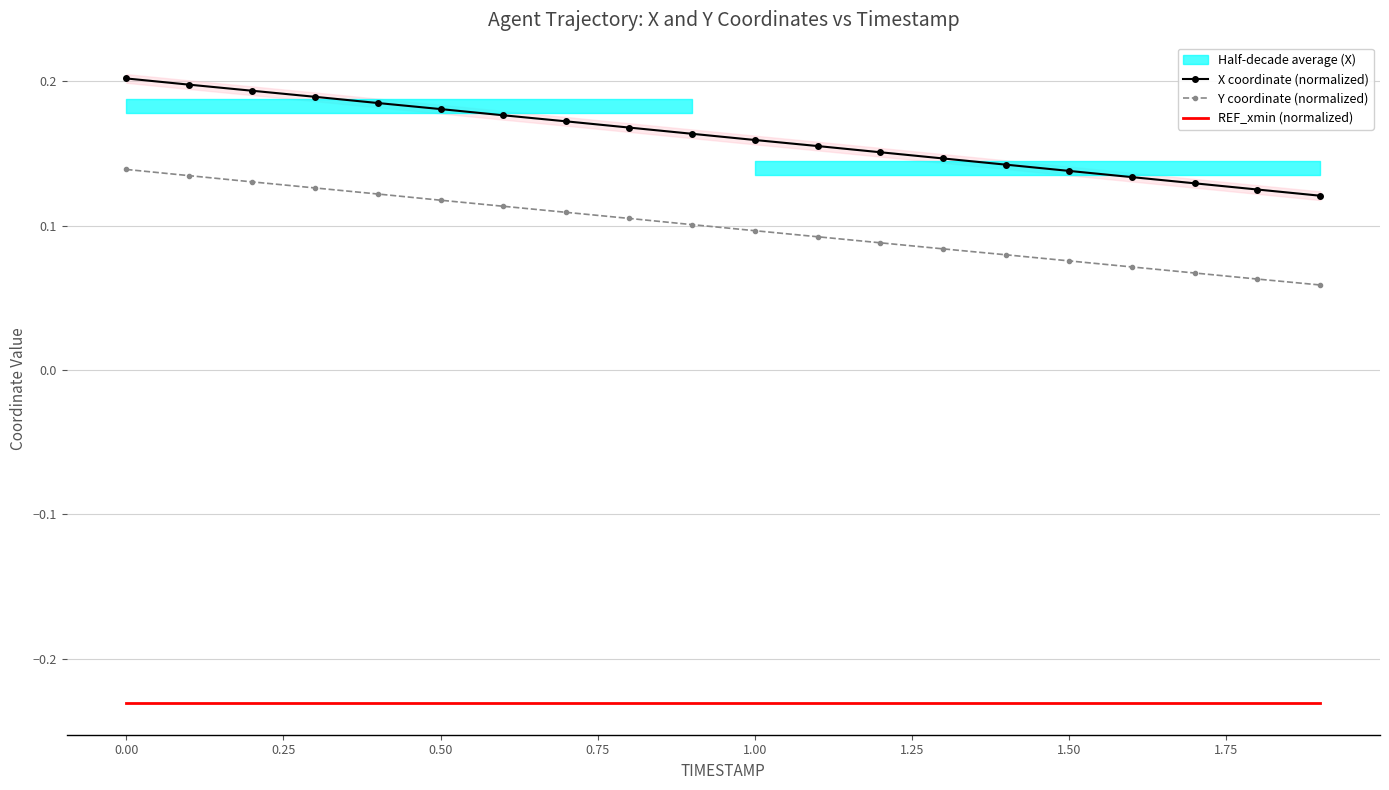

At how many categories does at least one series exceed 0?

20